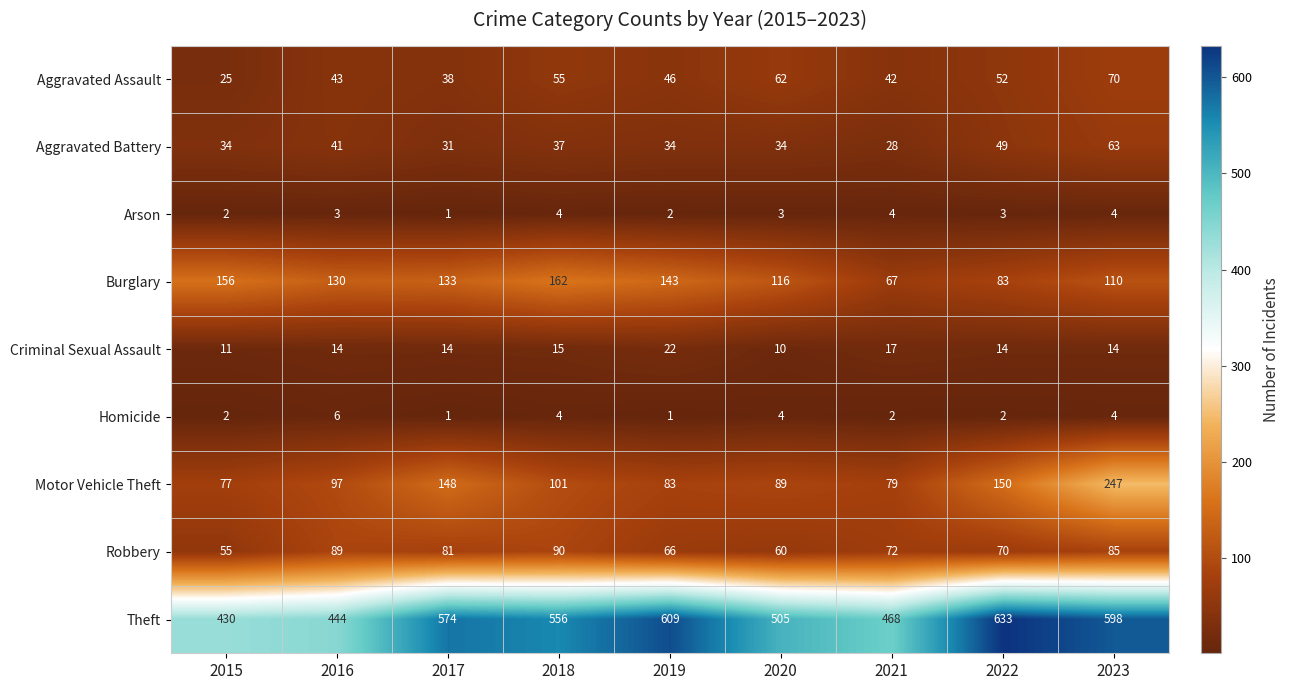

True or false: Aggravated Battery has a value of 104 at 2023.

False